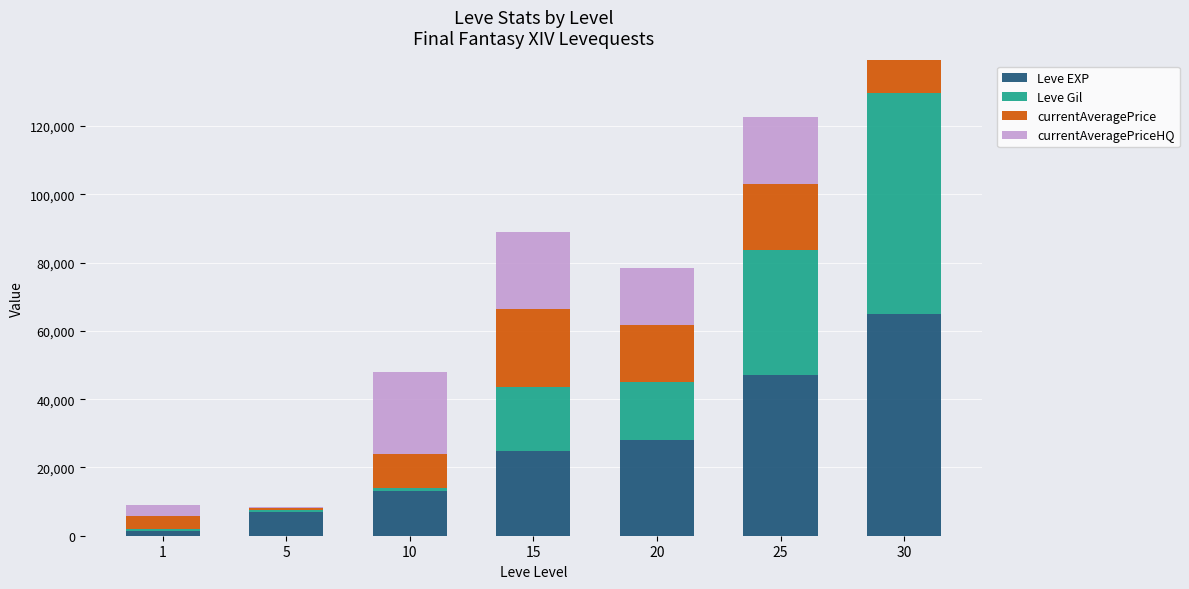

Count the number of categories in the chart.

7